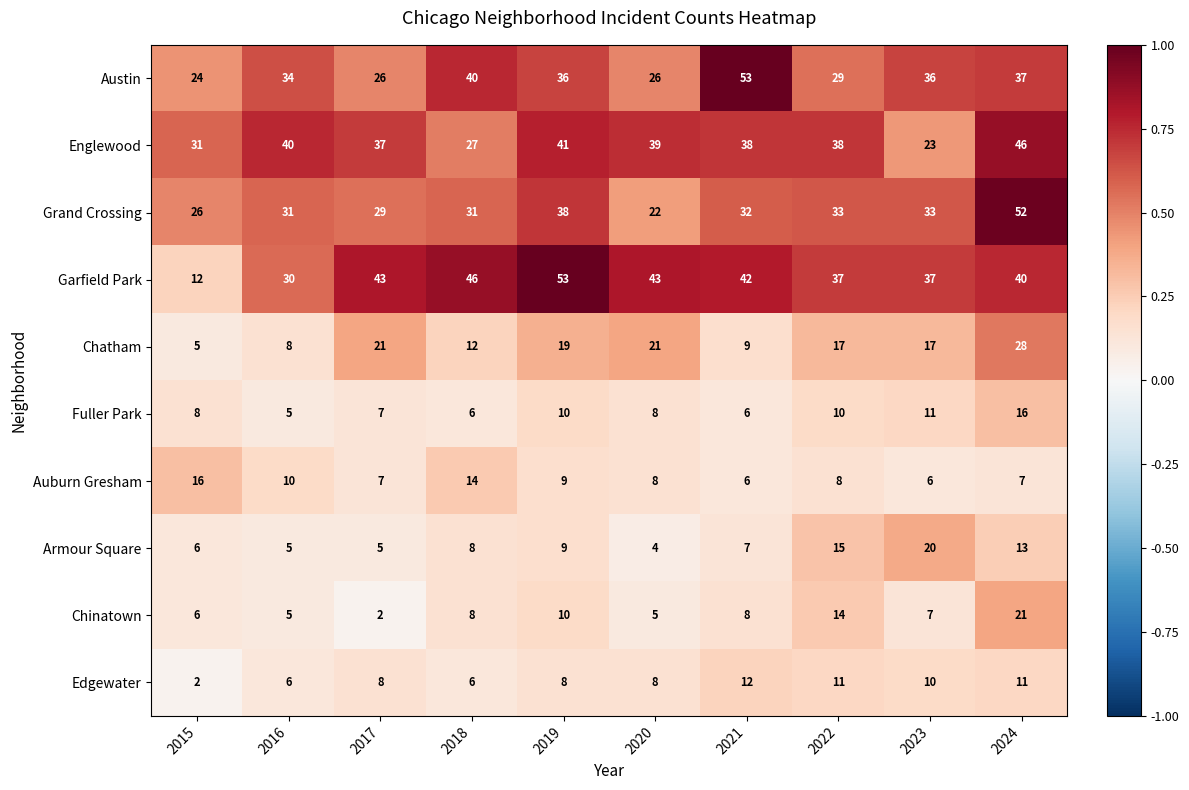

How many series are shown in this chart?

10